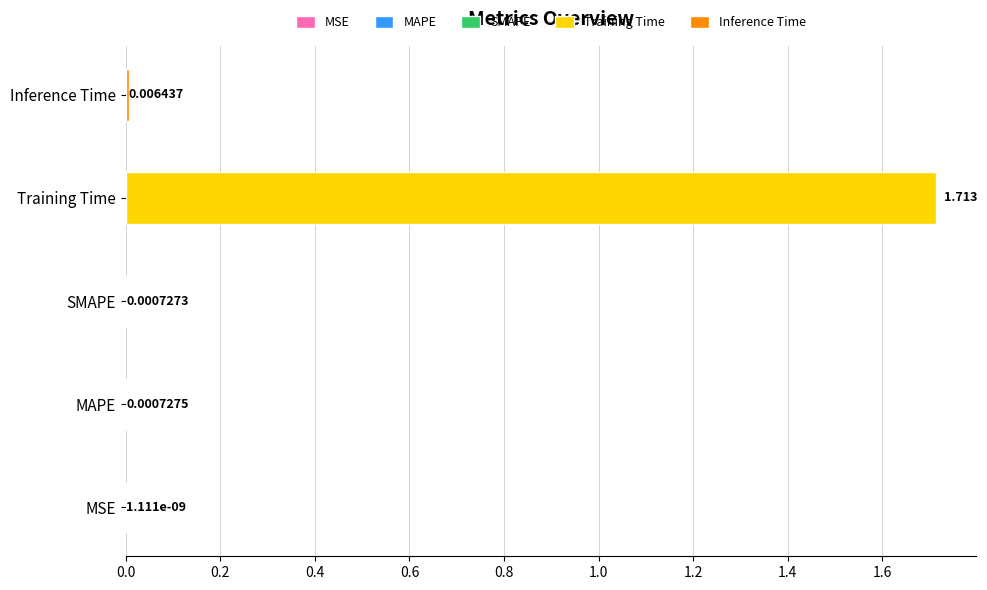

Rank the categories by value from highest to lowest.

Training Time, Inference Time, MAPE, SMAPE, MSE